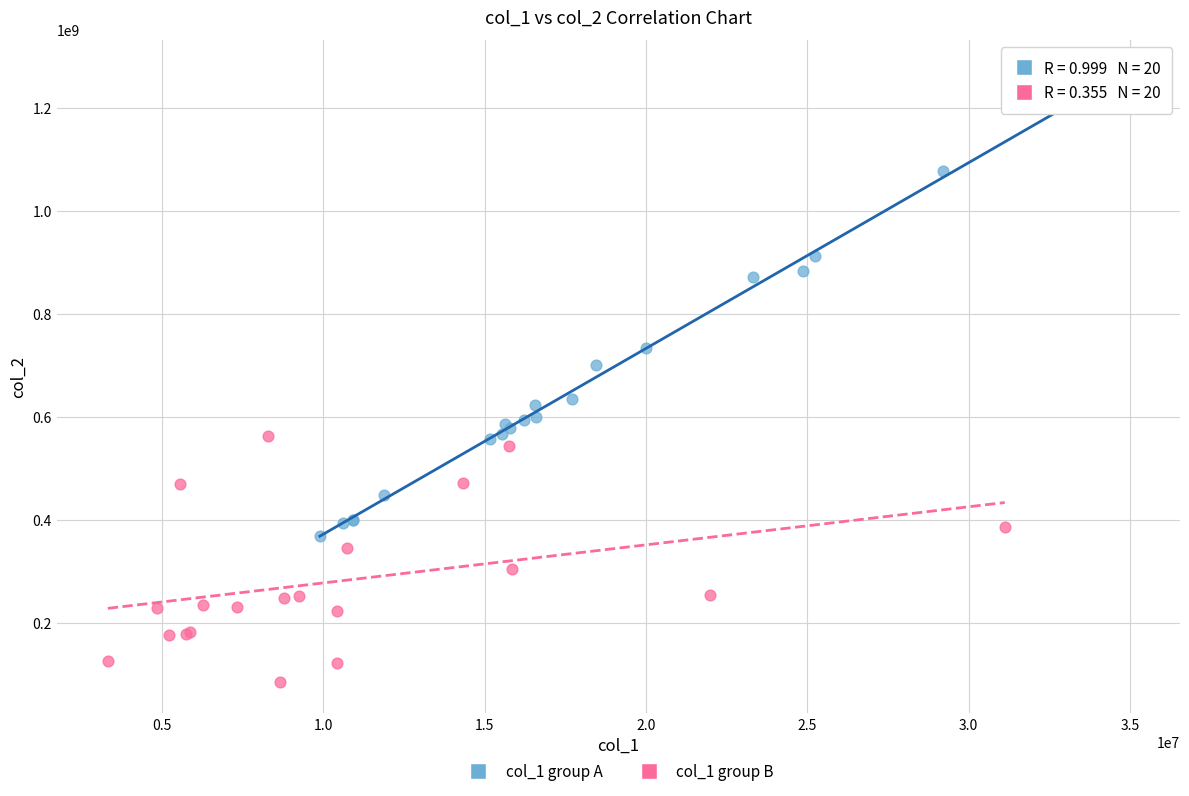

Which series has the widest spread of Y values?

col_1 group A